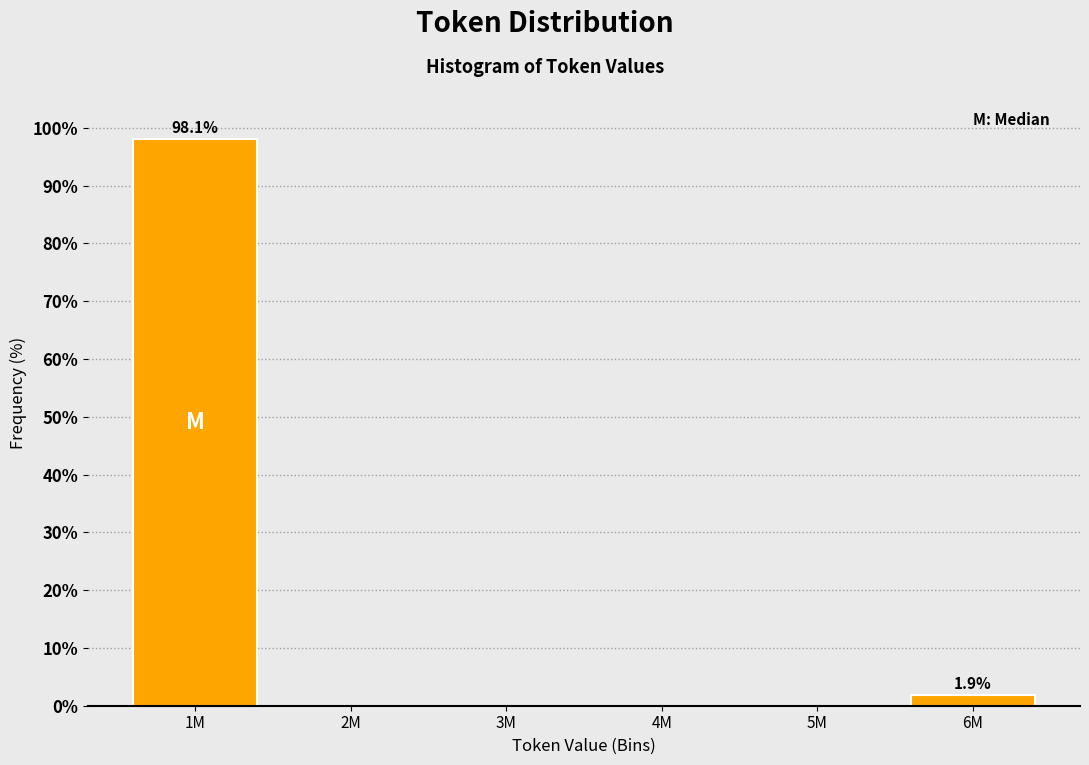

Reading right to left, list all the values displayed in this chart.

6M=1.9	5M=0.0	4M=0.0	3M=0.0	2M=0.0	1M=98.1